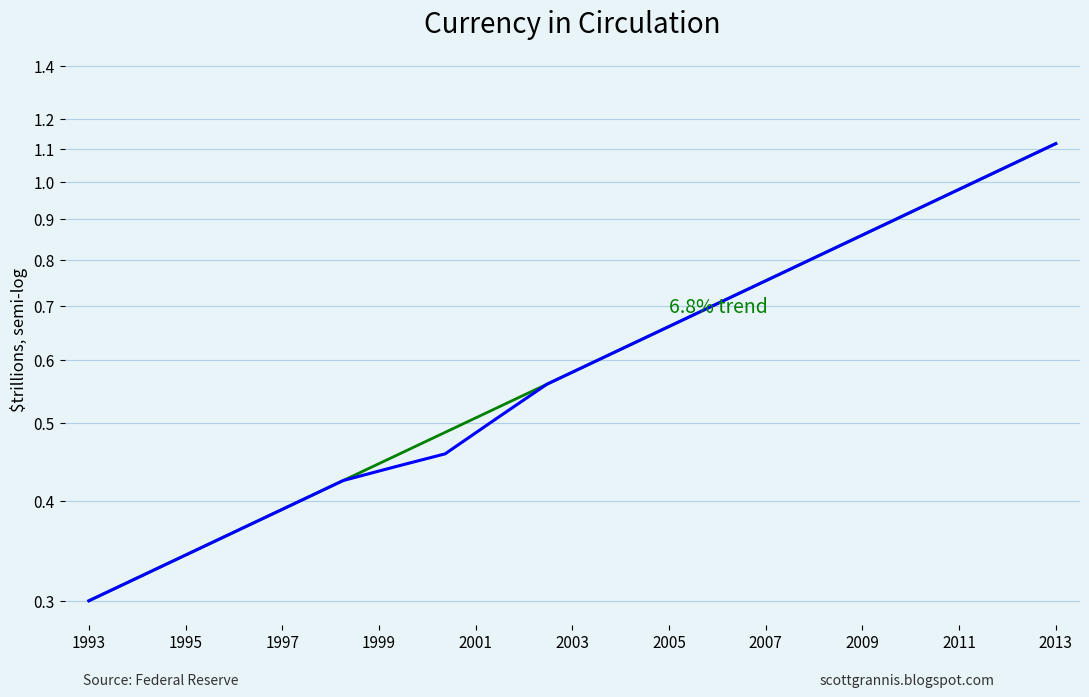

True or false: 6.8% trend has a value of 0.6 at 1999.

False